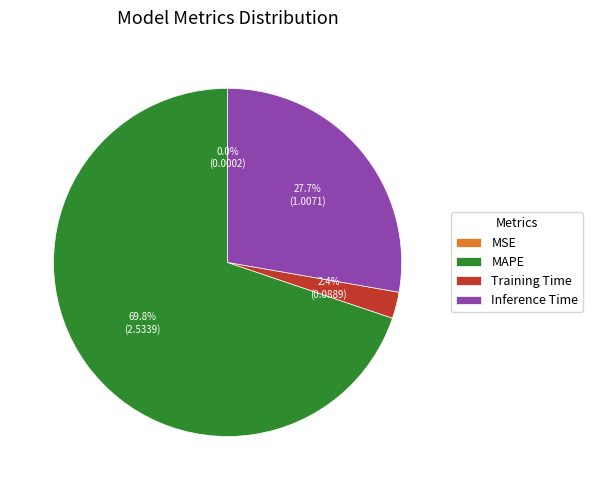

Which category has the biggest portion of the pie?

MAPE